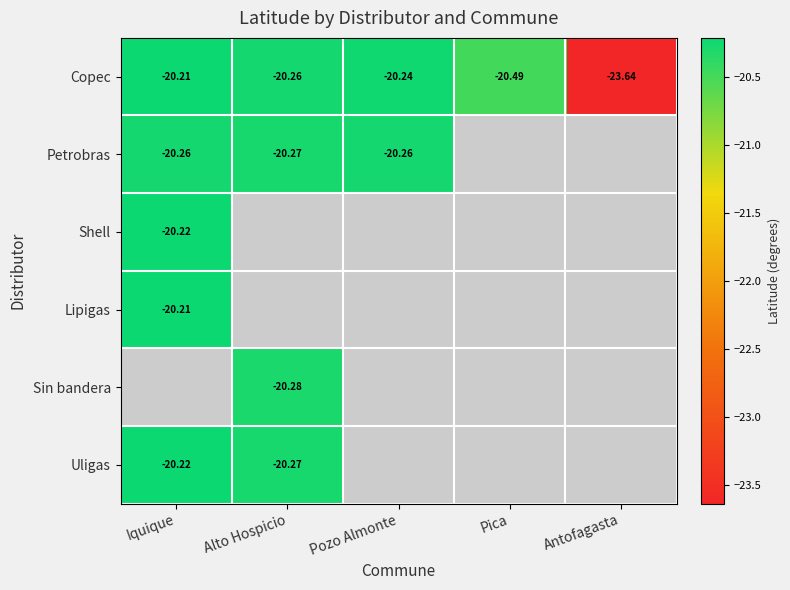

Is the value of Petrobras at Iquique greater than the value of Lipigas at Iquique?

No